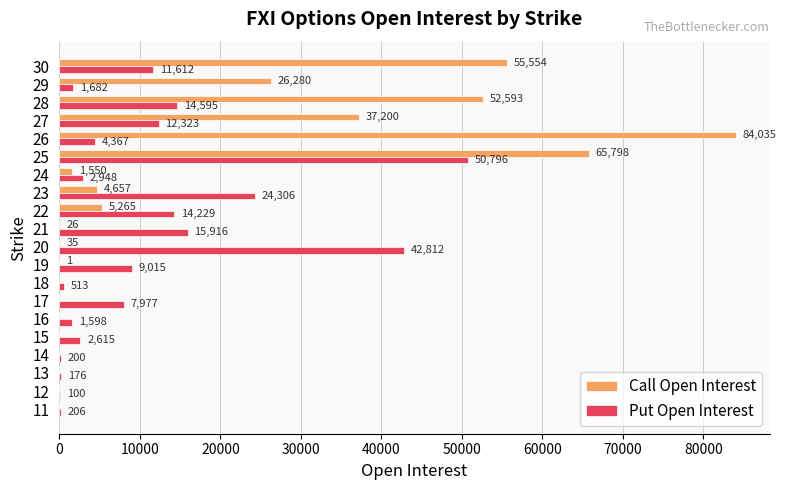

Between 24 and 26, which series saw the biggest shift?

Call Open Interest